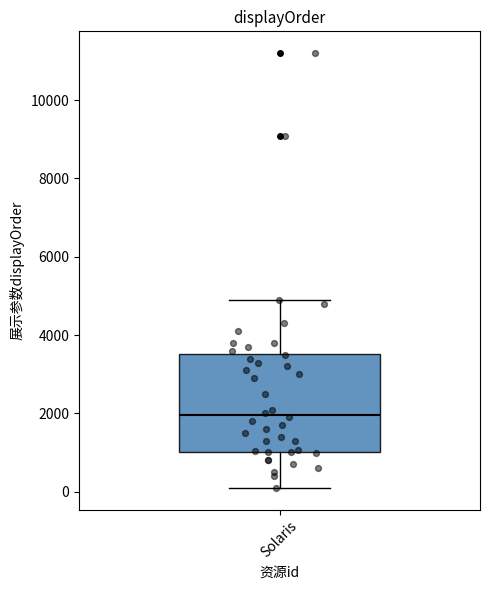

Transcribe this box plot: give where the median line is, the range the box spans, and where the two whiskers end, as read against the y-axis. The values are not printed on the chart, so give them approximately, as read against the axis.

median 2000, box 1000 to 3600, whiskers 200 to 5000